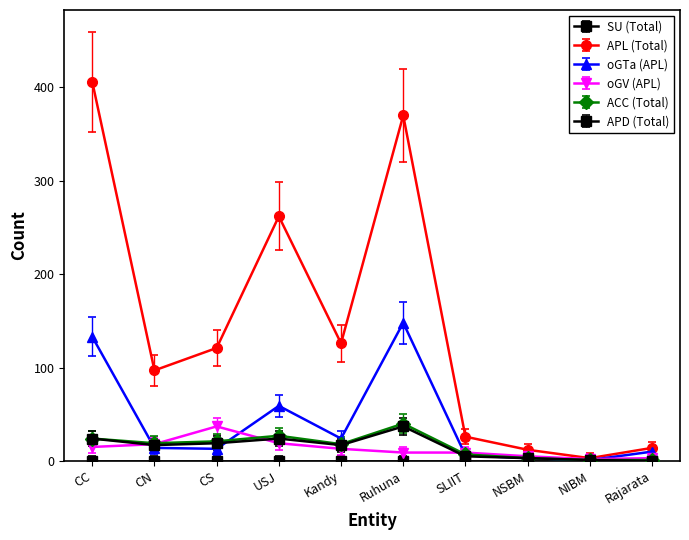

At which category does the chart reach its peak across all series?

CC